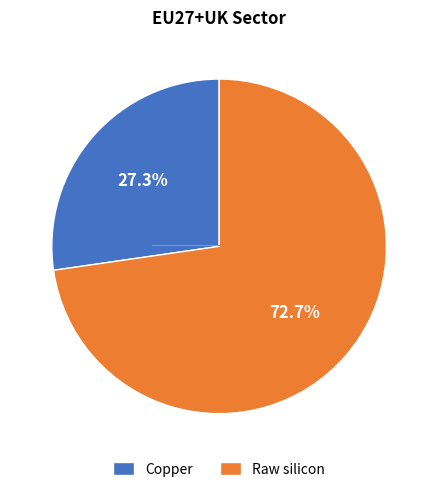

What portion of the pie excludes Raw silicon?

27.3%